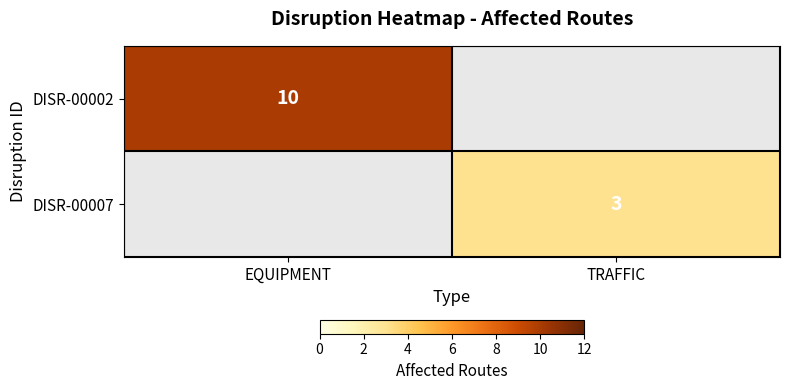

The value of DISR-00007 at TRAFFIC is 3. True or false?

True